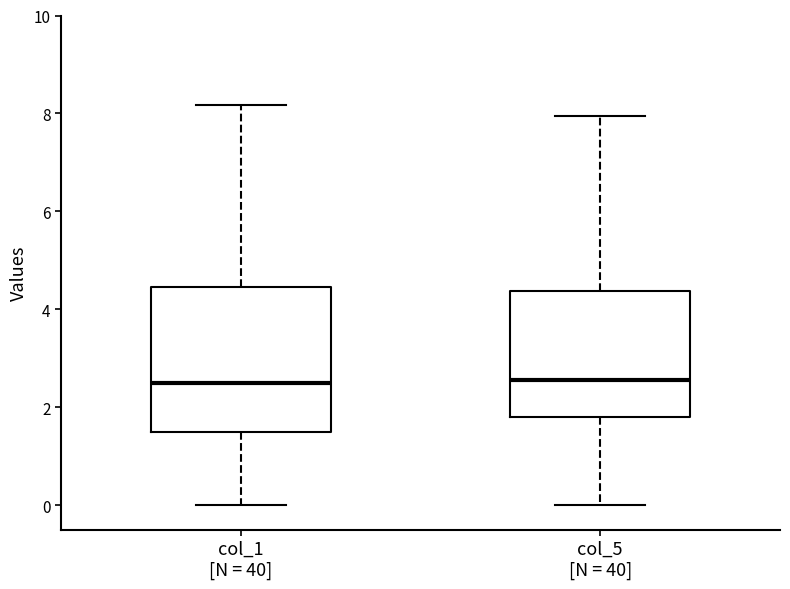

Reading left to right, read every box against the y-axis: the position of its median line, the range the box covers, and the ends of its whiskers. The values are not printed on the chart, so give them approximately, as read against the axis.

col_1 [N = 40]: median 2.4, box 1.6 to 4.4, whiskers 0.0 to 8.2
col_5 [N = 40]: median 2.6, box 1.8 to 4.4, whiskers 0.0 to 8.0